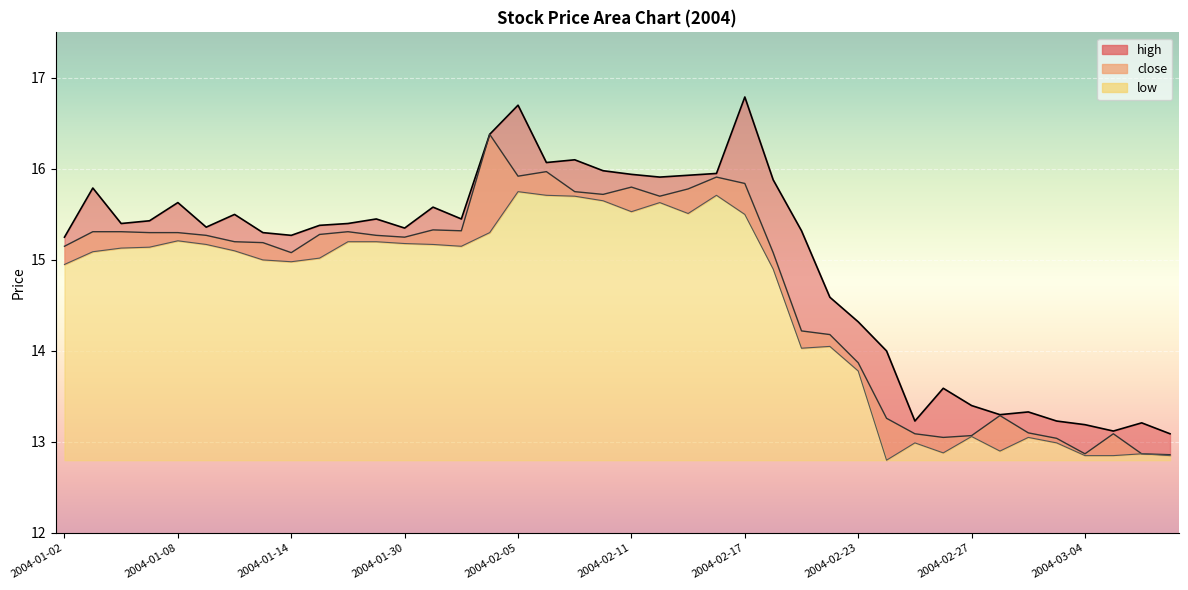

How many values in the high series exceed 15?

27